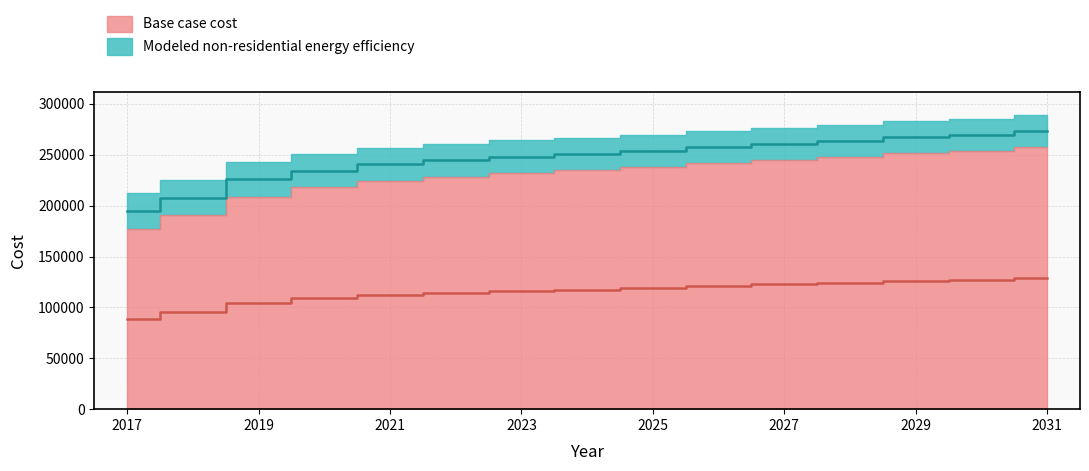

How many series are shown in this chart?

2